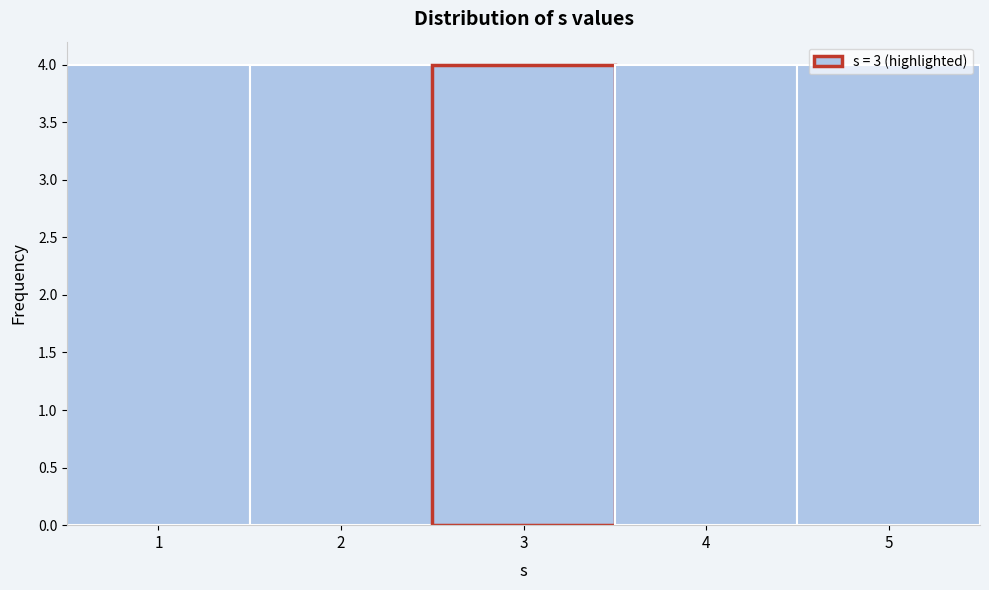

Reading left to right, list every bar in this chart as the range it spans on the x-axis followed by its height. The values are not printed on the chart, so give them approximately, as read against the axis.

0.5 to 1.5: 4
1.5 to 2.5: 4
2.5 to 3.5: 4
3.5 to 4.5: 4
4.5 to 5.5: 4